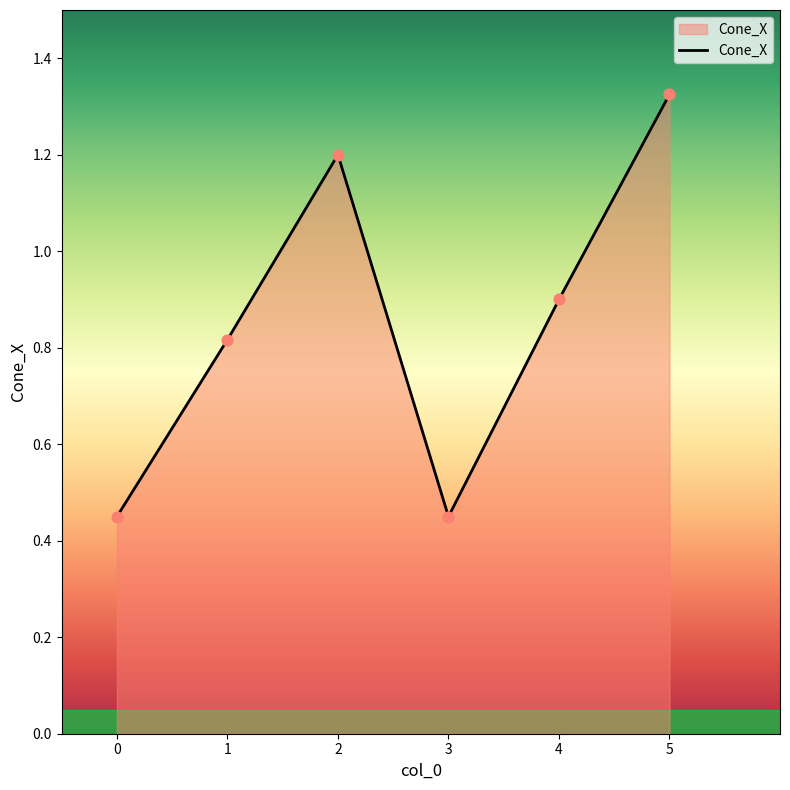

What is the change in value from 0 to 2?

+0.8